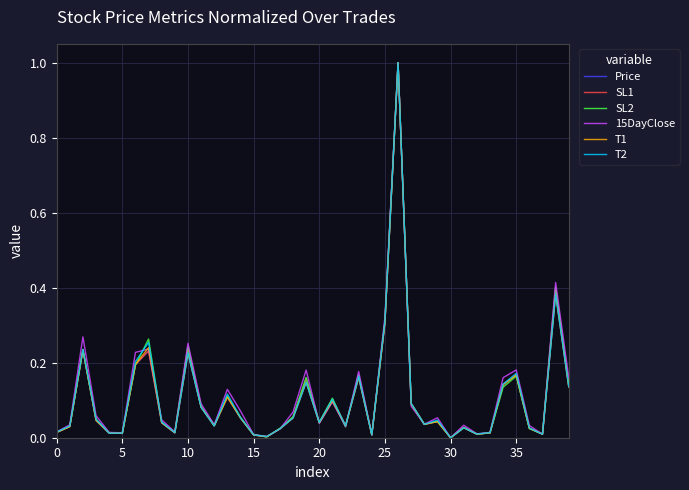

What are all the series names shown in the legend?

Price, SL1, SL2, 15DayClose, T1, T2